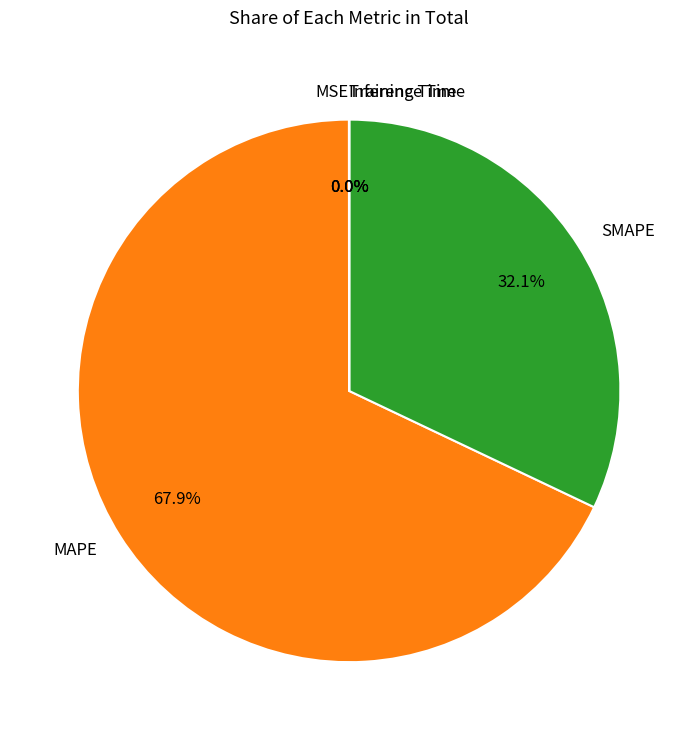

What percentage is NOT represented by SMAPE?

67.9%